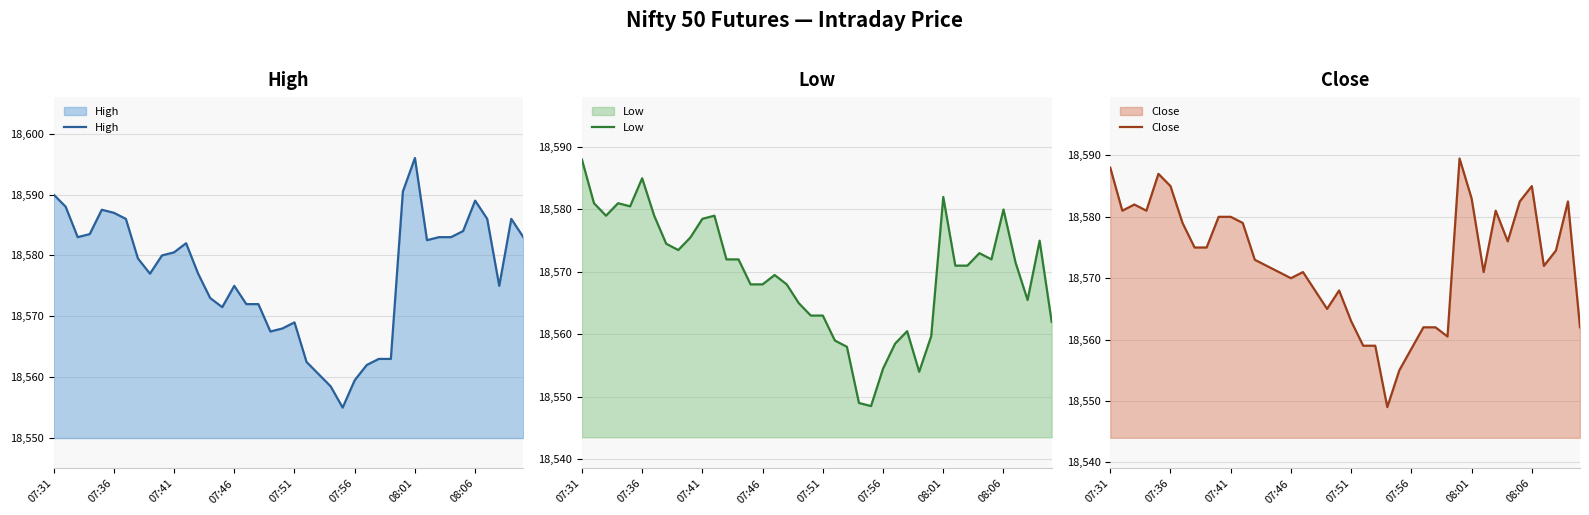

True or false: Close has a value of 18568.0 at 19.

True